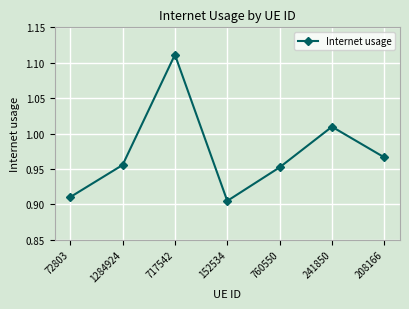

What is the sum of the values at 760550 and 241850?

2.0